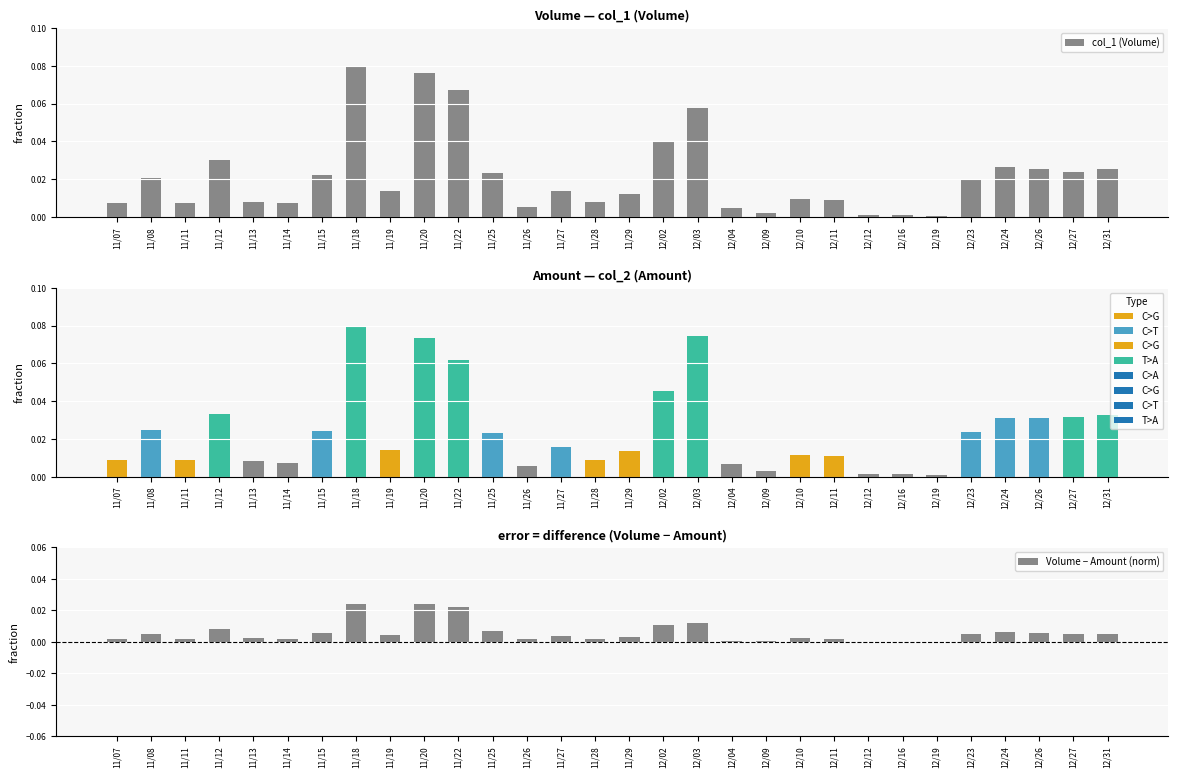

At how many categories does at least one series exceed 0?

30